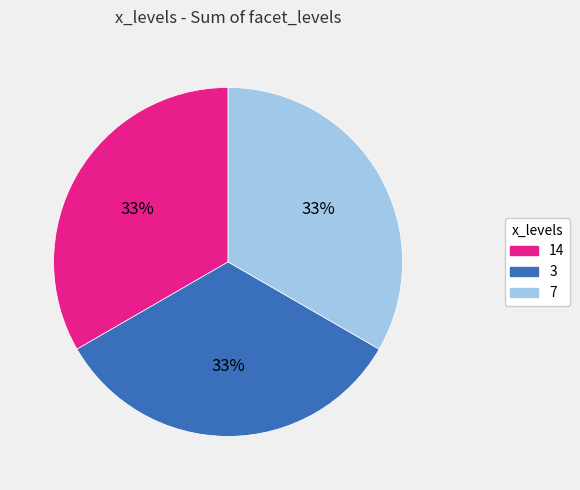

Is 14 the majority of the pie?

No